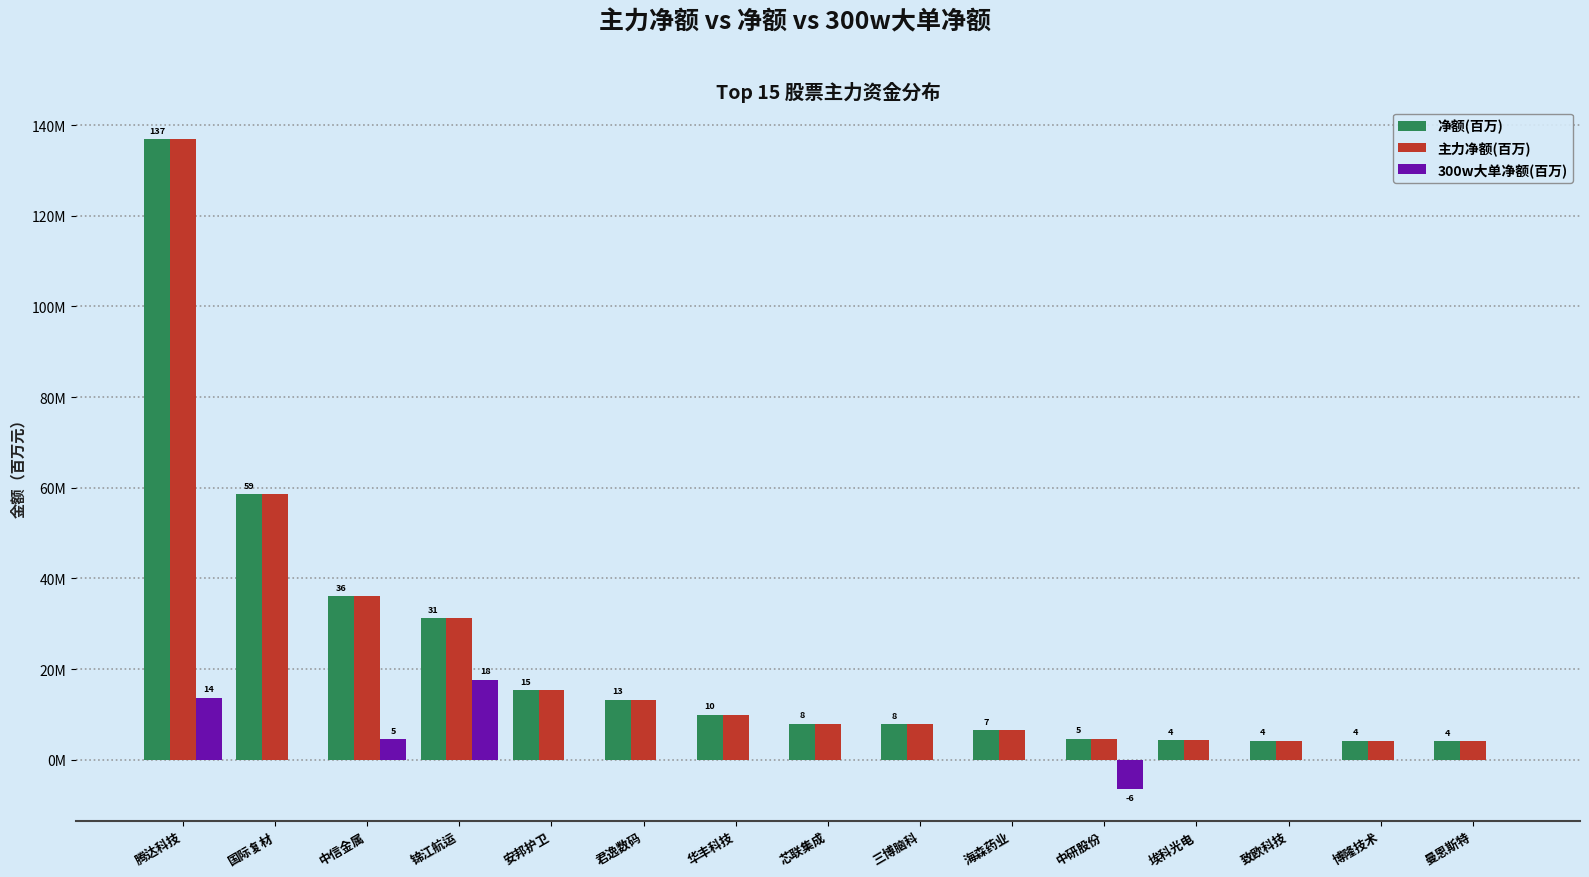

At which label is 净额(百万) closest to 70?

国际复材